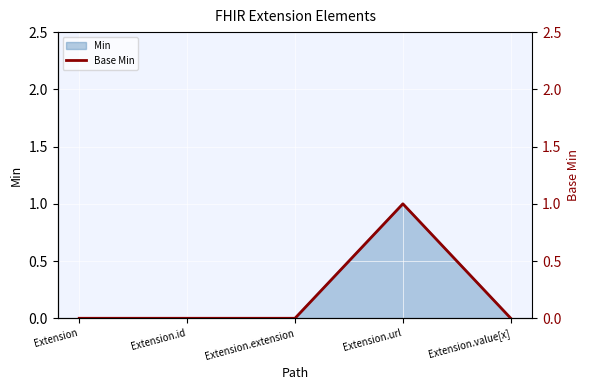

Rank the categories by value from lowest to highest.

Extension, Extension.id, Extension.extension, Extension.value[x], Extension.url